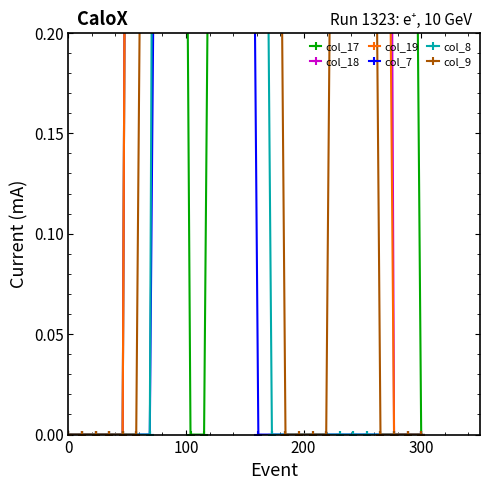

Reading right to left, list all the values displayed in this chart.

col_17: 0.0	0.8	1.5	2.0	2.0	1.5	2.0	2.0	2.0	2.0	2.0	1.5	2.0	2.0	2.0	0.8	0.0	0.0	1.0	1.5	1.5	1.5	0.0	0.0	0.0	0.0	0.0
col_18: 0.0	0.0	0.0	1.5	2.0	2.0	2.0	2.0	1.5	2.0	2.0	2.0	1.5	2.0	2.0	2.0	1.5	0.8	1.0	1.5	2.0	1.5	0.0	0.0	0.0	0.0	0.0
col_19: 0.0	0.0	0.0	0.8	1.5	1.5	1.5	1.5	1.0	1.5	0.8	0.8	2.0	2.0	2.0	1.5	2.0	2.0	1.5	2.0	2.0	1.5	0.0	0.0	0.0	0.0	0.0
col_7: 0.0	0.0	0.0	0.0	0.0	0.0	0.0	0.0	0.0	0.0	0.0	0.0	0.0	0.8	1.5	2.0	2.0	1.5	1.5	0.8	0.0	0.0	0.0	0.0	0.0	0.0	0.0
col_8: 0.0	0.0	0.0	0.0	0.0	0.0	0.0	0.0	0.0	0.0	0.0	0.0	0.8	2.0	2.0	1.5	1.5	2.0	2.0	1.5	0.0	0.0	0.0	0.0	0.0	0.0	0.0
col_9: 0.0	0.0	0.0	0.0	0.8	1.5	0.8	0.0	0.0	0.0	0.0	0.8	2.0	2.0	1.5	2.0	2.0	1.5	2.0	2.0	0.8	0.0	0.0	0.0	0.0	0.0	0.0